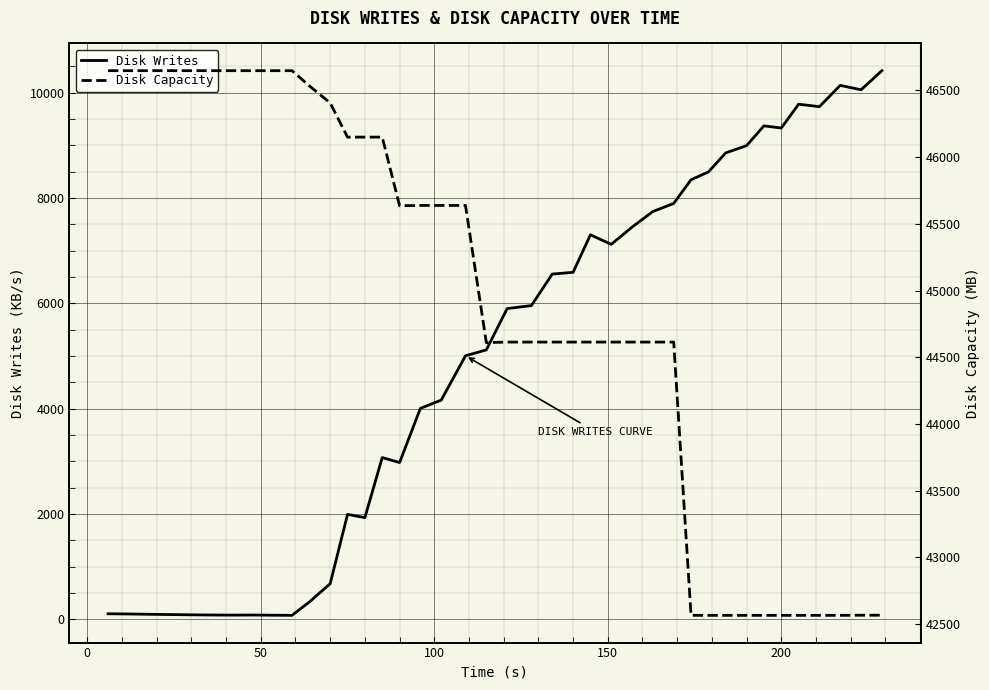

List the series in order of their overall mean, highest first.

Disk Capacity, Disk Writes